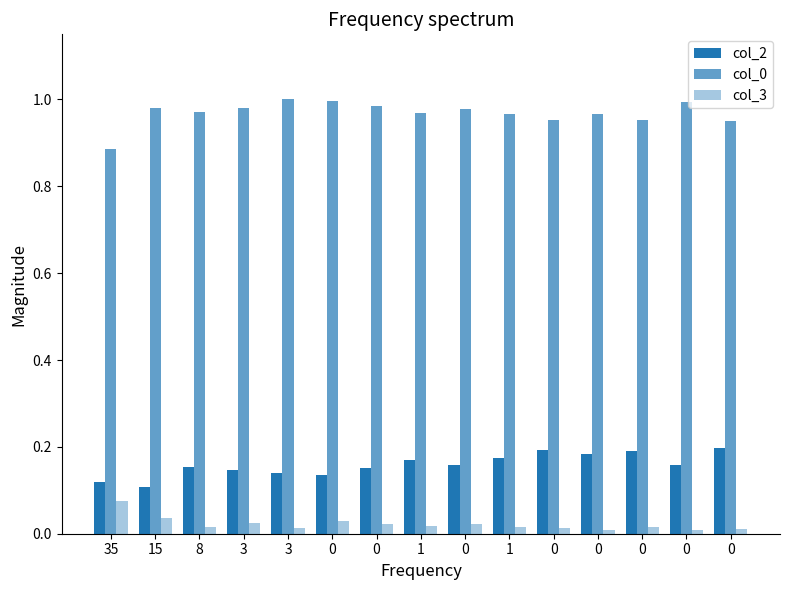

How many series are shown in this chart?

3